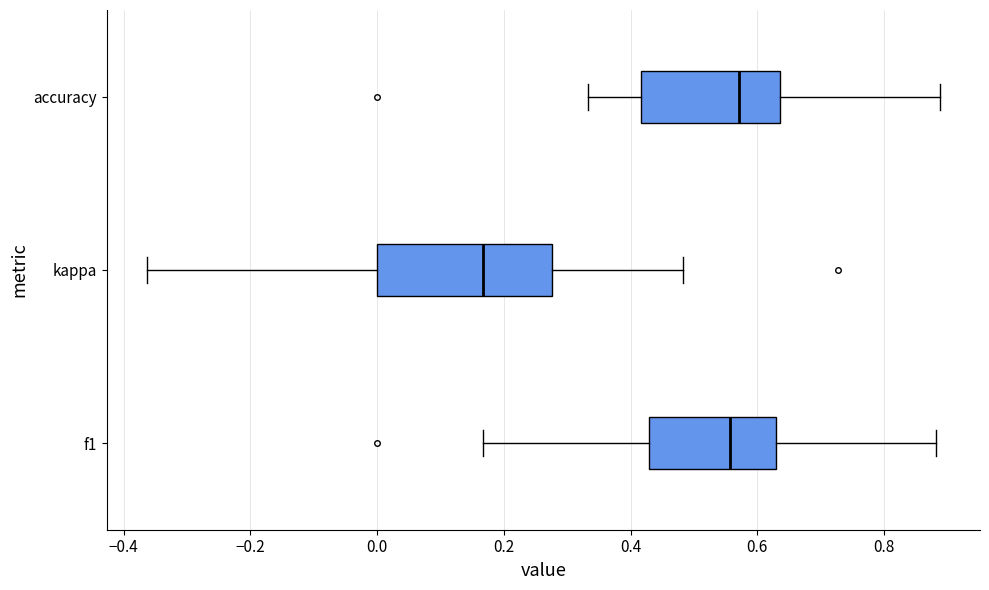

Reading bottom to top, transcribe this box plot: for each box, give where its median line is, the range the box spans, and where its two whiskers end, as read against the x-axis. The values are not printed on the chart, so give them approximately, as read against the axis.

f1: median 0.56, box 0.42 to 0.64, whiskers 0.16 to 0.88
kappa: median 0.16, box 0.00 to 0.28, whiskers -0.36 to 0.48
accuracy: median 0.58, box 0.42 to 0.64, whiskers 0.34 to 0.88